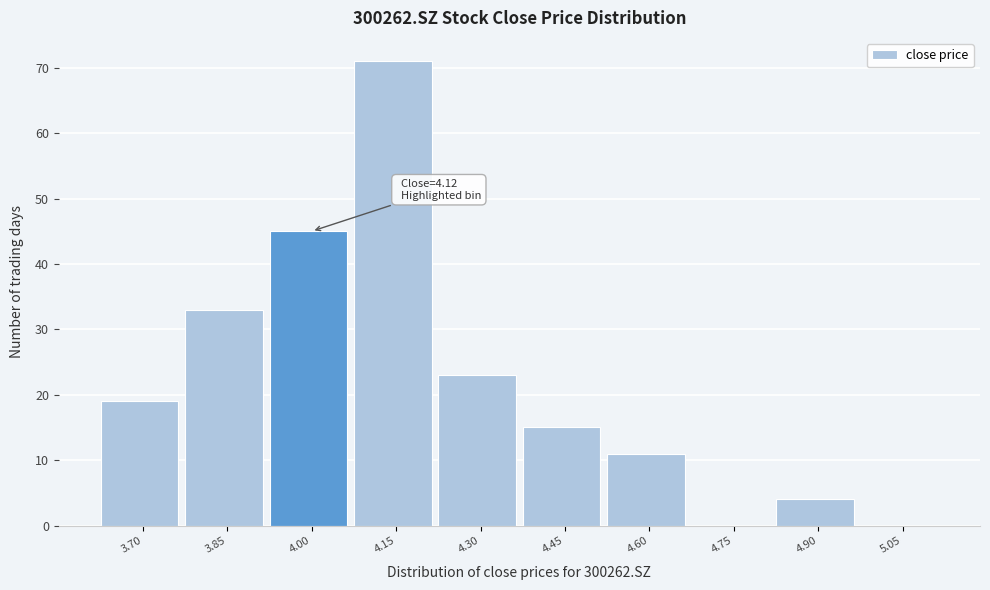

Reading left to right, what are all the values shown in this chart?

3.70=19	3.85=33	4.00=45	4.15=71	4.30=23	4.45=15	4.60=11	4.75=0	4.90=4	5.05=0